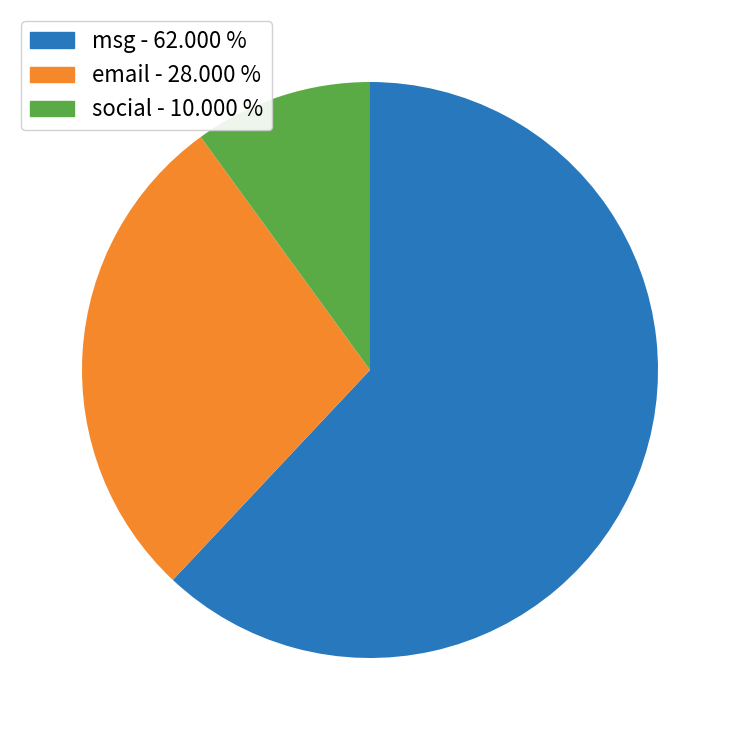

Is the sum of email - 28.000 % and social - 10.000 % greater than half?

No